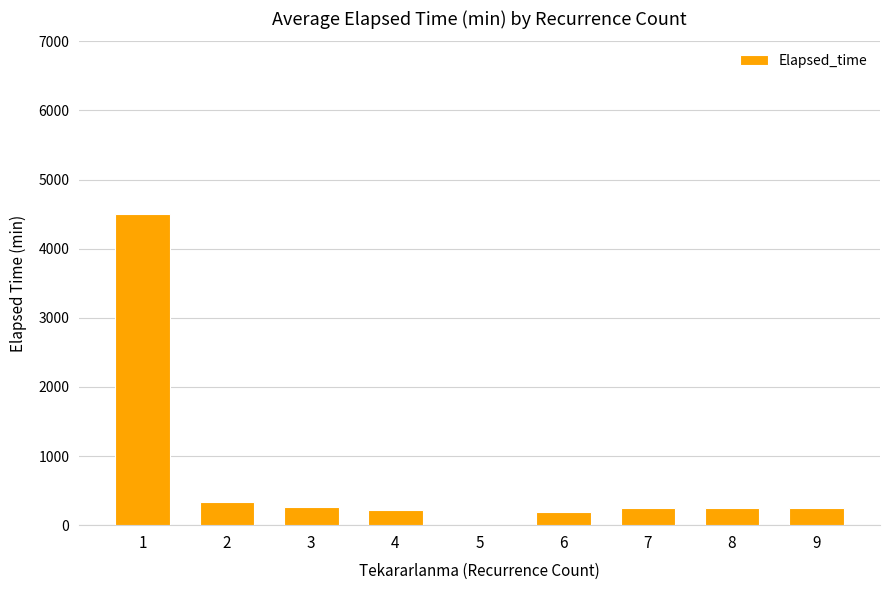

What is the ratio of the value at 1 to the value at 9?

18.0